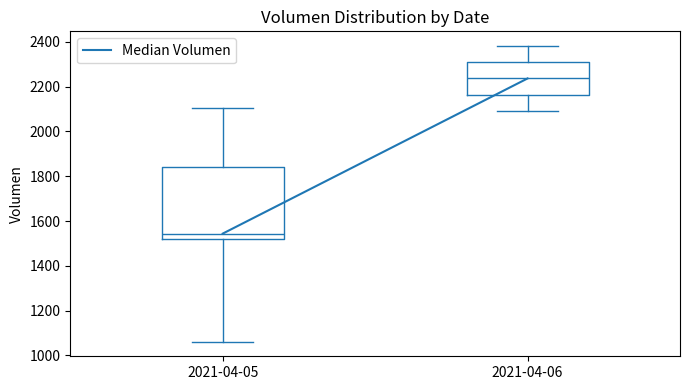

Which box has the highest median line?

2021-04-06